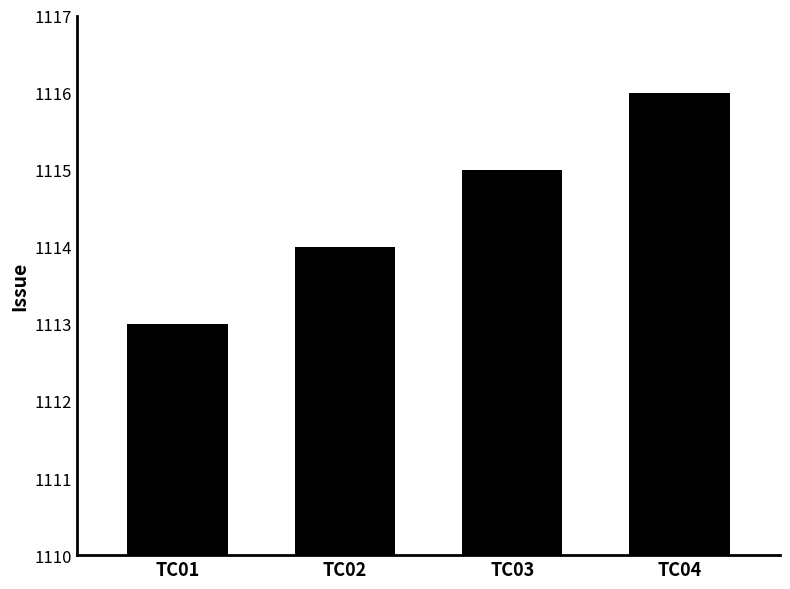

Approximately how many times larger is the value at TC04 compared to TC01?

1.0